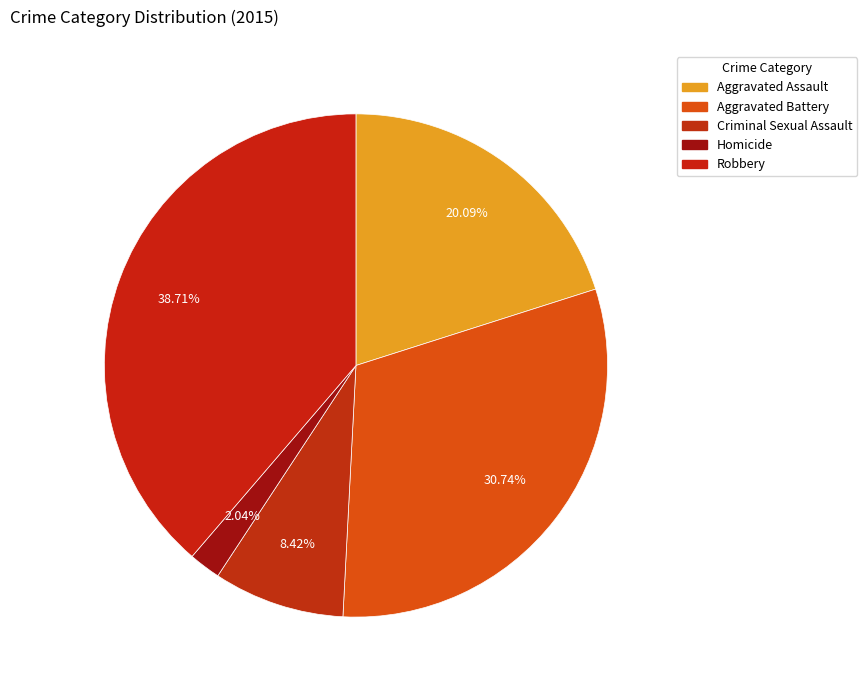

Is it true that Aggravated Battery is 31% of the pie?

True